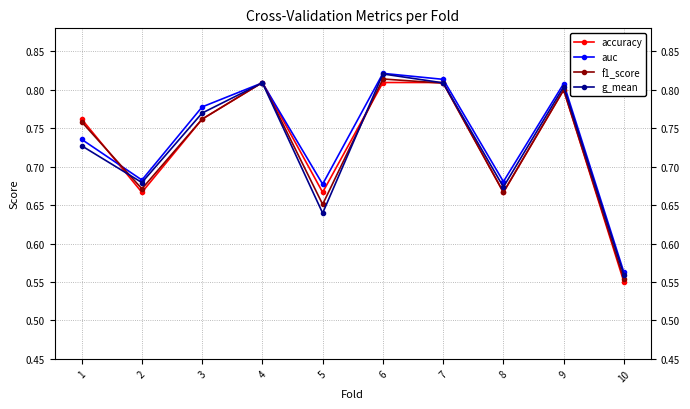

How many lines are shown in the chart?

4